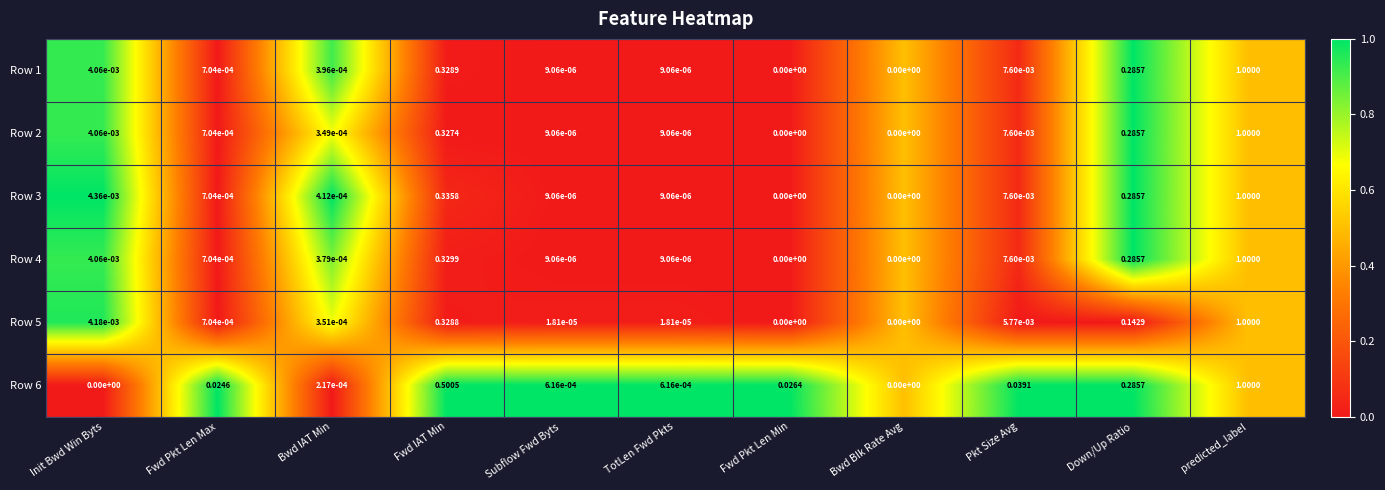

Which label corresponds to the largest value in the chart?

predicted_label